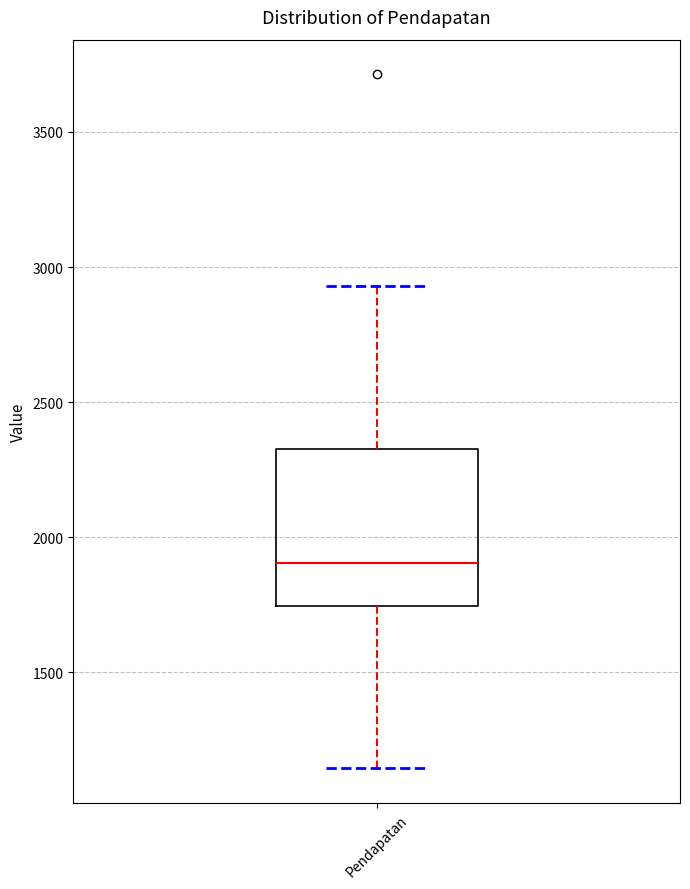

Where does the median line of the box for Pendapatan sit on the y-axis? The values are not printed on the chart, so give them approximately, as read against the axis.

1900